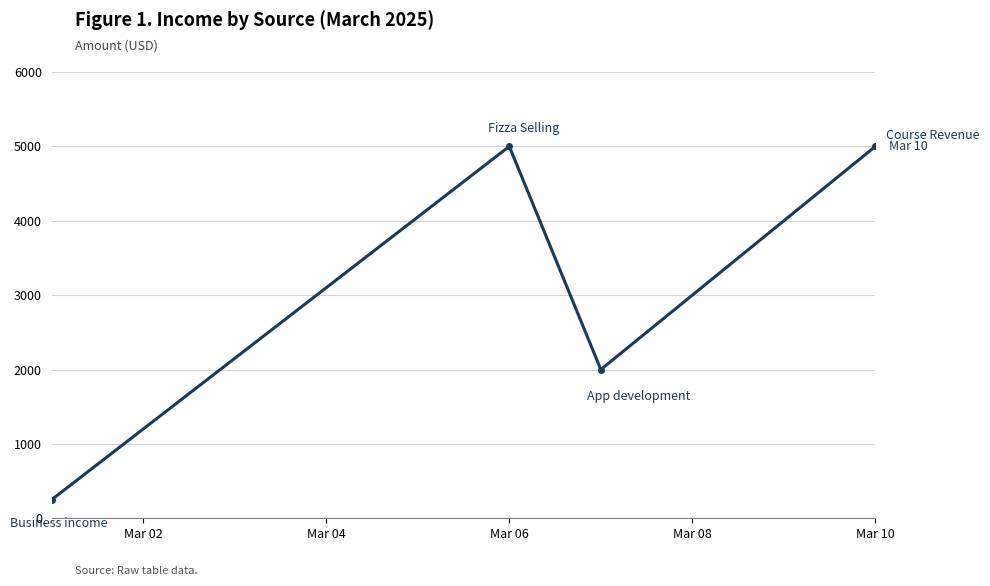

How many points are higher than both their immediate neighbors (excluding endpoints)?

1